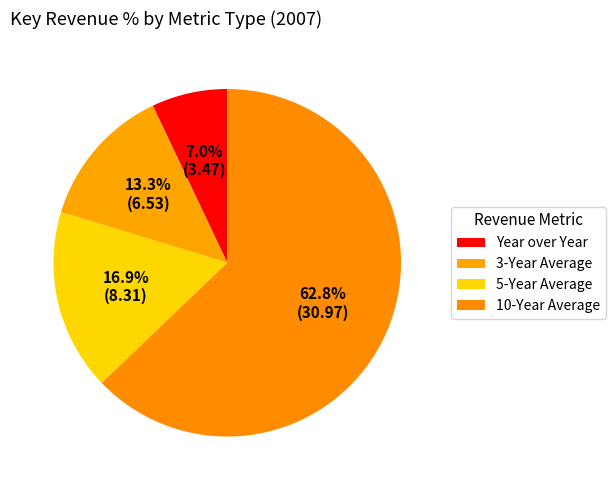

Count the number of slices in the pie.

4